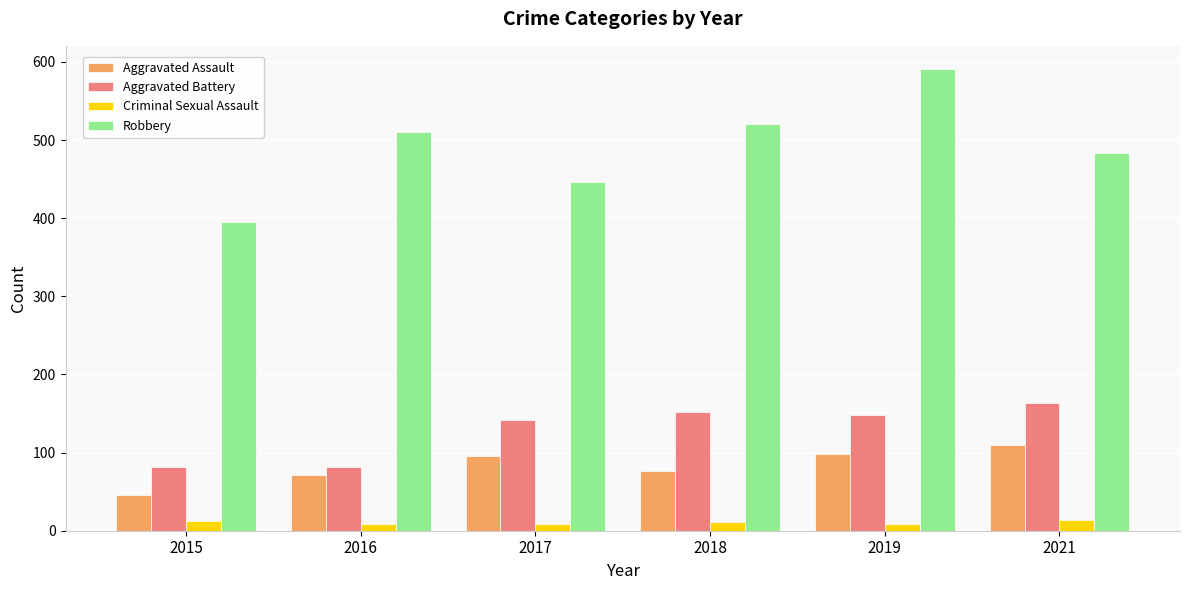

How many data points in Aggravated Assault are less than 95?

3